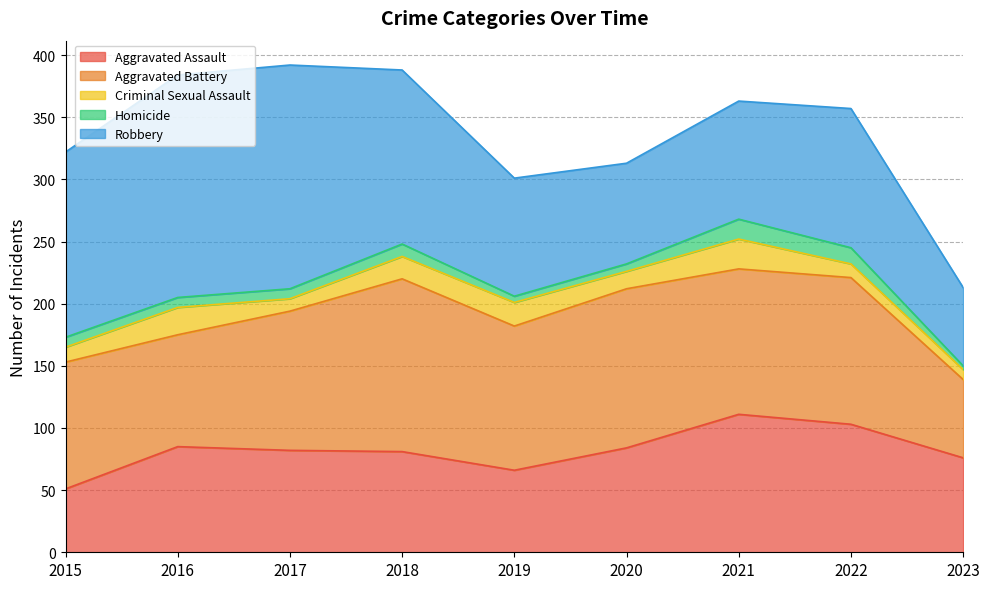

How many values in the Aggravated Battery series exceed 116?

4